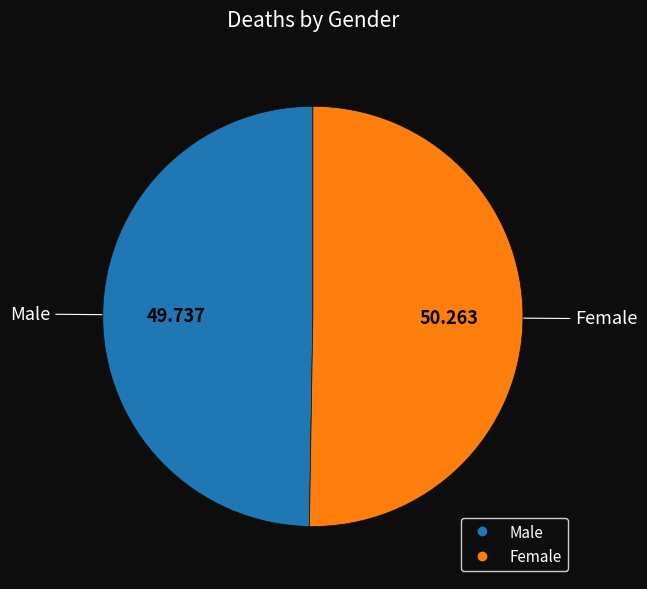

How many slices are in this pie chart?

2